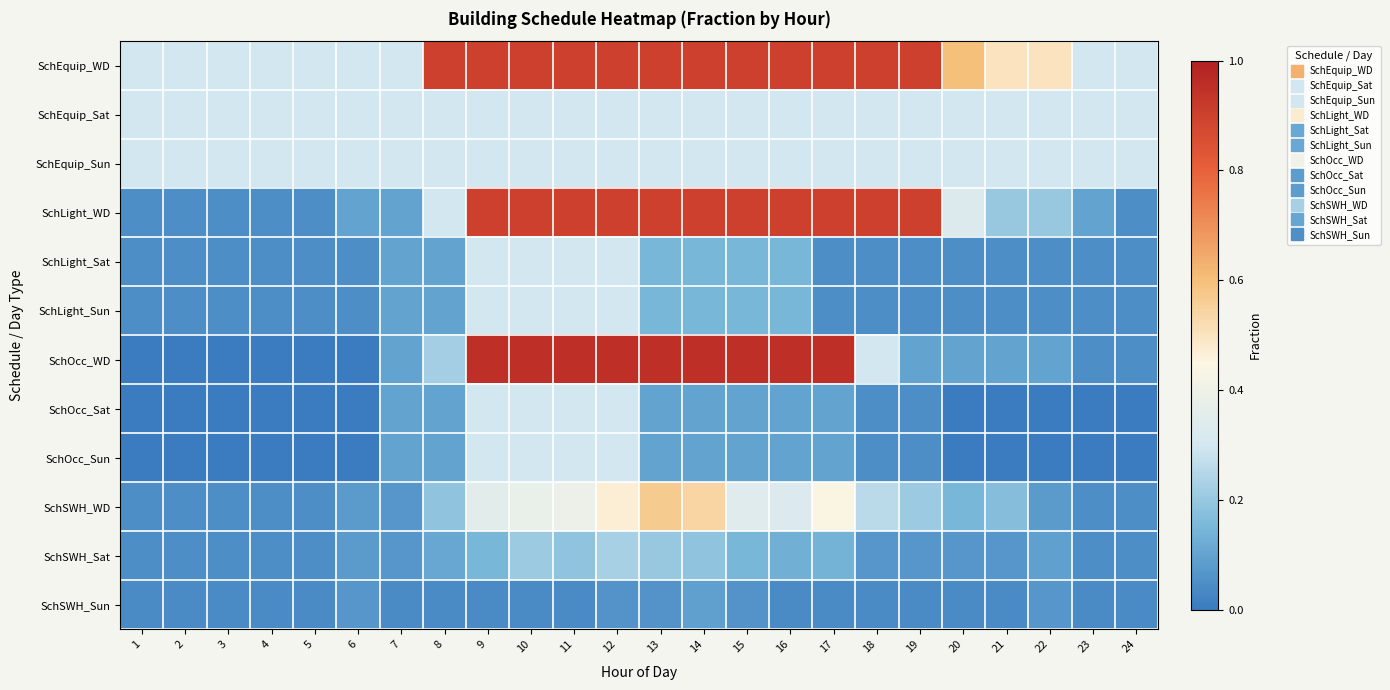

Reading left to right, list all the values displayed in this chart.

SchEquip_WD: 1=0.3	2=0.3	3=0.3	4=0.3	5=0.3	6=0.3	7=0.3	8=0.9	9=0.9	10=0.9	11=0.9	12=0.9	13=0.9	14=0.9	15=0.9	16=0.9	17=0.9	18=0.9	19=0.9	20=0.6	21=0.5	22=0.5	23=0.3	24=0.3
SchEquip_Sat: 1=0.3	2=0.3	3=0.3	4=0.3	5=0.3	6=0.3	7=0.3	8=0.3	9=0.3	10=0.3	11=0.3	12=0.3	13=0.3	14=0.3	15=0.3	16=0.3	17=0.3	18=0.3	19=0.3	20=0.3	21=0.3	22=0.3	23=0.3	24=0.3
SchEquip_Sun: 1=0.3	2=0.3	3=0.3	4=0.3	5=0.3	6=0.3	7=0.3	8=0.3	9=0.3	10=0.3	11=0.3	12=0.3	13=0.3	14=0.3	15=0.3	16=0.3	17=0.3	18=0.3	19=0.3	20=0.3	21=0.3	22=0.3	23=0.3	24=0.3
SchLight_WD: 1=0.1	2=0.1	3=0.1	4=0.1	5=0.1	6=0.1	7=0.1	8=0.3	9=0.9	10=0.9	11=0.9	12=0.9	13=0.9	14=0.9	15=0.9	16=0.9	17=0.9	18=0.9	19=0.9	20=0.3	21=0.2	22=0.2	23=0.1	24=0.1
SchLight_Sat: 1=0.1	2=0.1	3=0.1	4=0.1	5=0.1	6=0.1	7=0.1	8=0.1	9=0.3	10=0.3	11=0.3	12=0.3	13=0.1	14=0.1	15=0.1	16=0.1	17=0.1	18=0.1	19=0.1	20=0.1	21=0.1	22=0.1	23=0.1	24=0.1
SchLight_Sun: 1=0.1	2=0.1	3=0.1	4=0.1	5=0.1	6=0.1	7=0.1	8=0.1	9=0.3	10=0.3	11=0.3	12=0.3	13=0.1	14=0.1	15=0.1	16=0.1	17=0.1	18=0.1	19=0.1	20=0.1	21=0.1	22=0.1	23=0.1	24=0.1
SchOcc_WD: 1=0.0	2=0.0	3=0.0	4=0.0	5=0.0	6=0.0	7=0.1	8=0.2	9=0.9	10=0.9	11=0.9	12=0.9	13=0.9	14=0.9	15=0.9	16=0.9	17=0.9	18=0.3	19=0.1	20=0.1	21=0.1	22=0.1	23=0.1	24=0.1
SchOcc_Sat: 1=0.0	2=0.0	3=0.0	4=0.0	5=0.0	6=0.0	7=0.1	8=0.1	9=0.3	10=0.3	11=0.3	12=0.3	13=0.1	14=0.1	15=0.1	16=0.1	17=0.1	18=0.1	19=0.1	20=0.0	21=0.0	22=0.0	23=0.0	24=0.0
SchOcc_Sun: 1=0.0	2=0.0	3=0.0	4=0.0	5=0.0	6=0.0	7=0.1	8=0.1	9=0.3	10=0.3	11=0.3	12=0.3	13=0.1	14=0.1	15=0.1	16=0.1	17=0.1	18=0.1	19=0.1	20=0.0	21=0.0	22=0.0	23=0.0	24=0.0
SchSWH_WD: 1=0.1	2=0.1	3=0.1	4=0.1	5=0.1	6=0.1	7=0.1	8=0.2	9=0.3	10=0.4	11=0.4	12=0.5	13=0.6	14=0.5	15=0.3	16=0.3	17=0.4	18=0.3	19=0.2	20=0.1	21=0.2	22=0.1	23=0.1	24=0.1
SchSWH_Sat: 1=0.1	2=0.1	3=0.1	4=0.1	5=0.1	6=0.1	7=0.1	8=0.1	9=0.1	10=0.2	11=0.2	12=0.2	13=0.2	14=0.2	15=0.1	16=0.1	17=0.1	18=0.1	19=0.1	20=0.1	21=0.1	22=0.1	23=0.1	24=0.1
SchSWH_Sun: 1=0.0	2=0.0	3=0.0	4=0.0	5=0.0	6=0.1	7=0.0	8=0.0	9=0.0	10=0.0	11=0.0	12=0.1	13=0.1	14=0.1	15=0.1	16=0.0	17=0.0	18=0.0	19=0.0	20=0.0	21=0.0	22=0.1	23=0.0	24=0.0